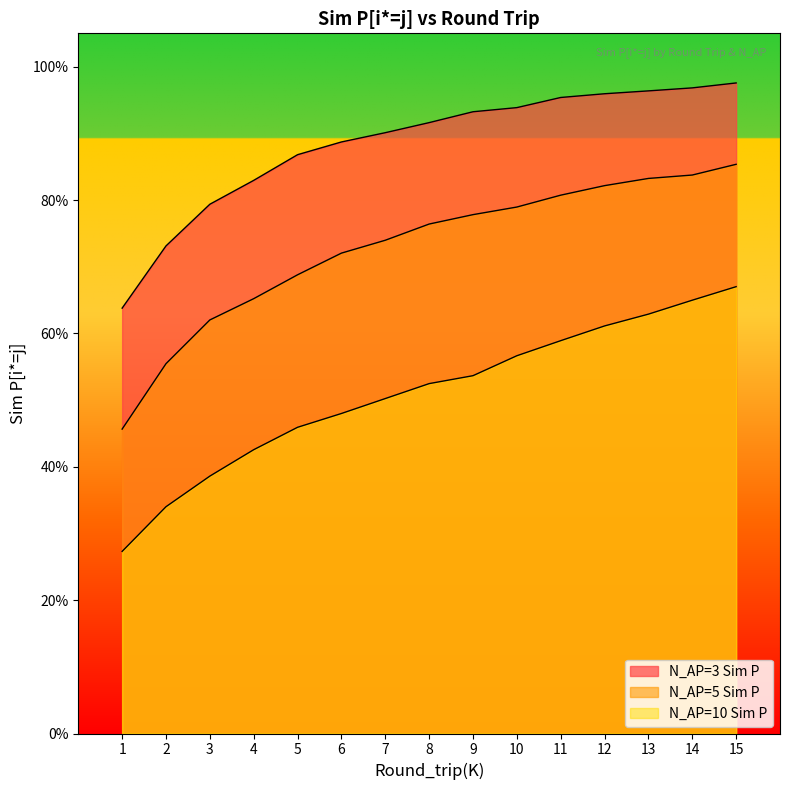

Count the N_AP=5 Sim P values in the range 0 to 1.

15